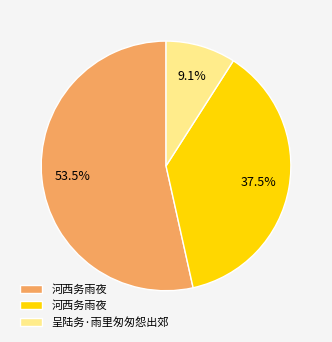

Is there a majority slice in this chart?

Yes